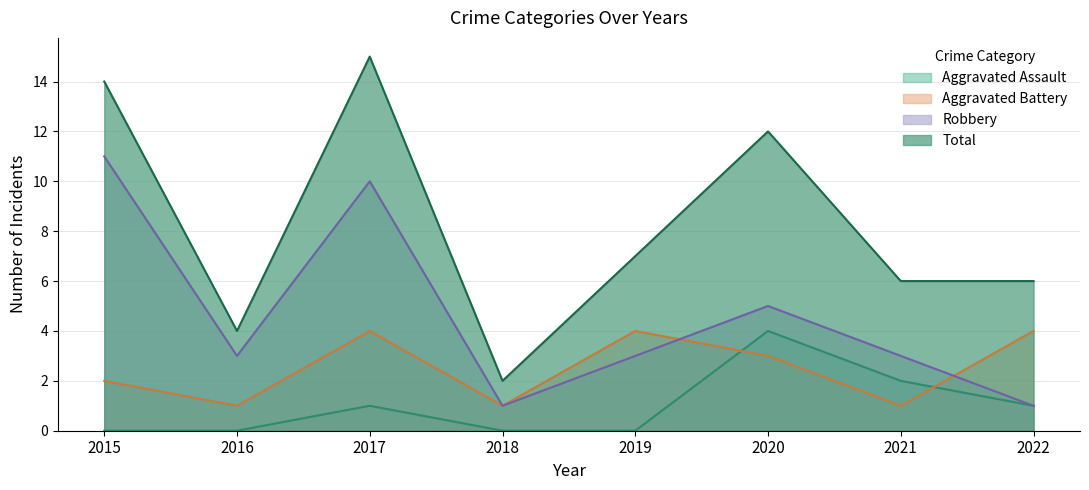

What is the difference between the second highest and minimum values in the Robbery series?

9